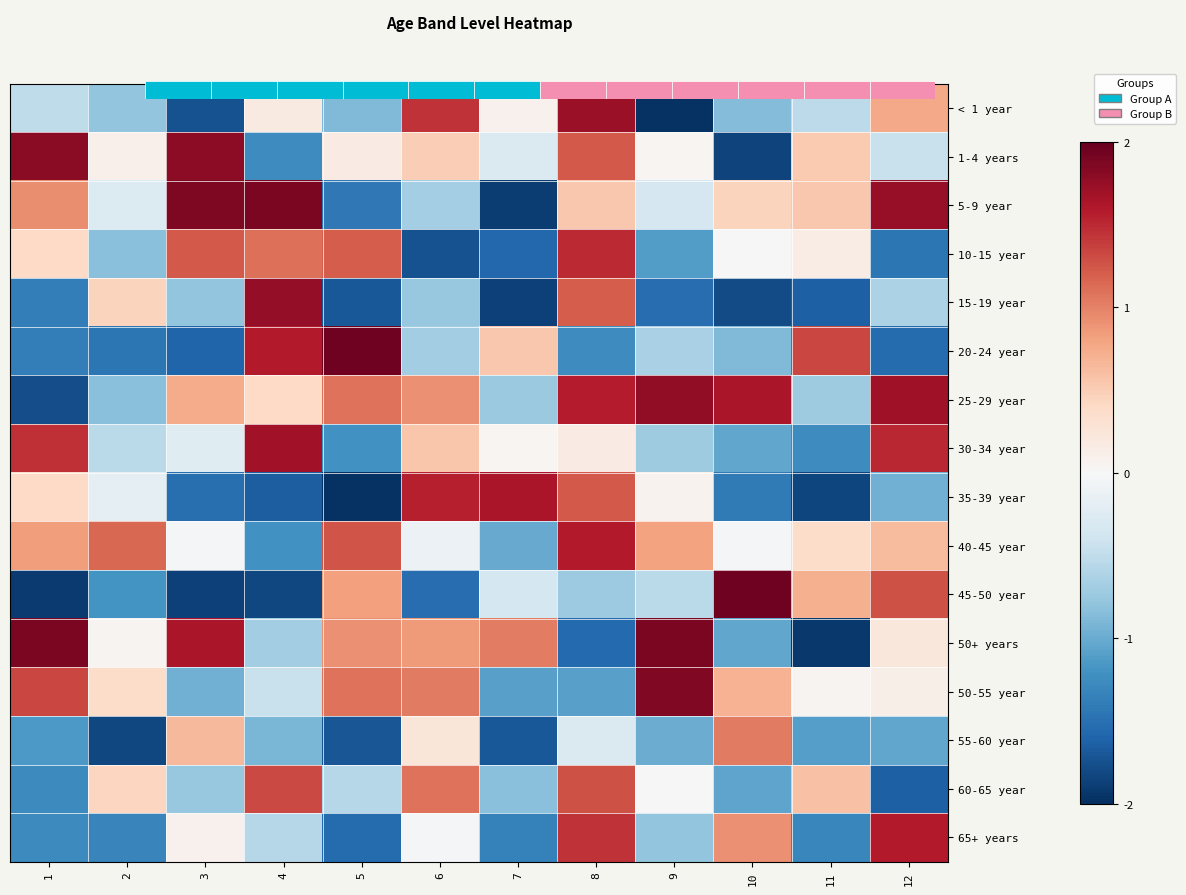

How many values in 60-65 year are above zero?

5